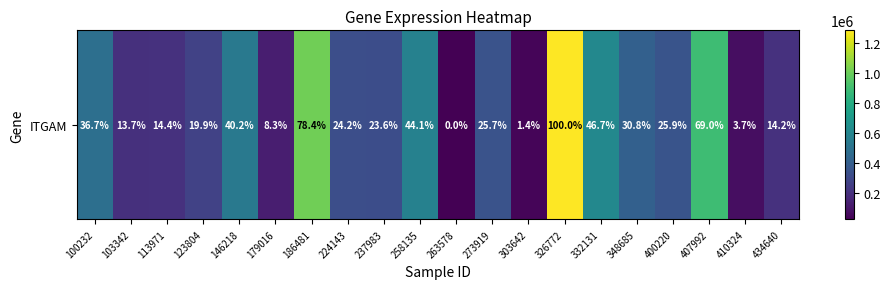

Reading left to right, what are all the values shown in this chart?

100232=487325	103342=198531	113971=207121	123804=276341	146218=532065	179016=130538	186481=1012169	224143=330348	237983=322368	258135=581021	263578=26407	273919=349741	303642=43382	326772=1282968	332131=612604	348685=413090	400220=351298	407992=893084	410324=73304	434640=204782